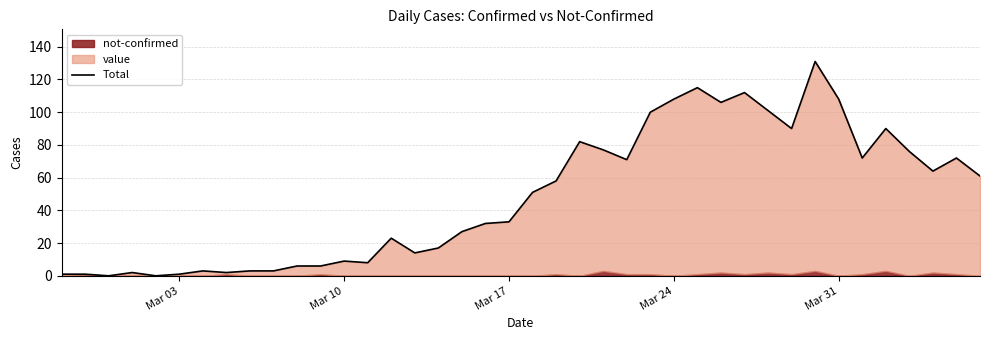

What position from the left is Mar 31?

5